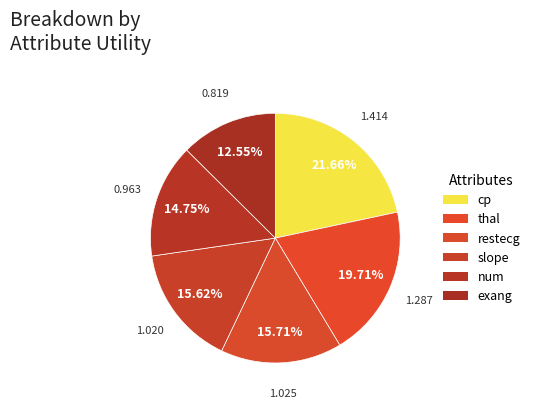

To the nearest percent, what is the average slice percentage?

17%